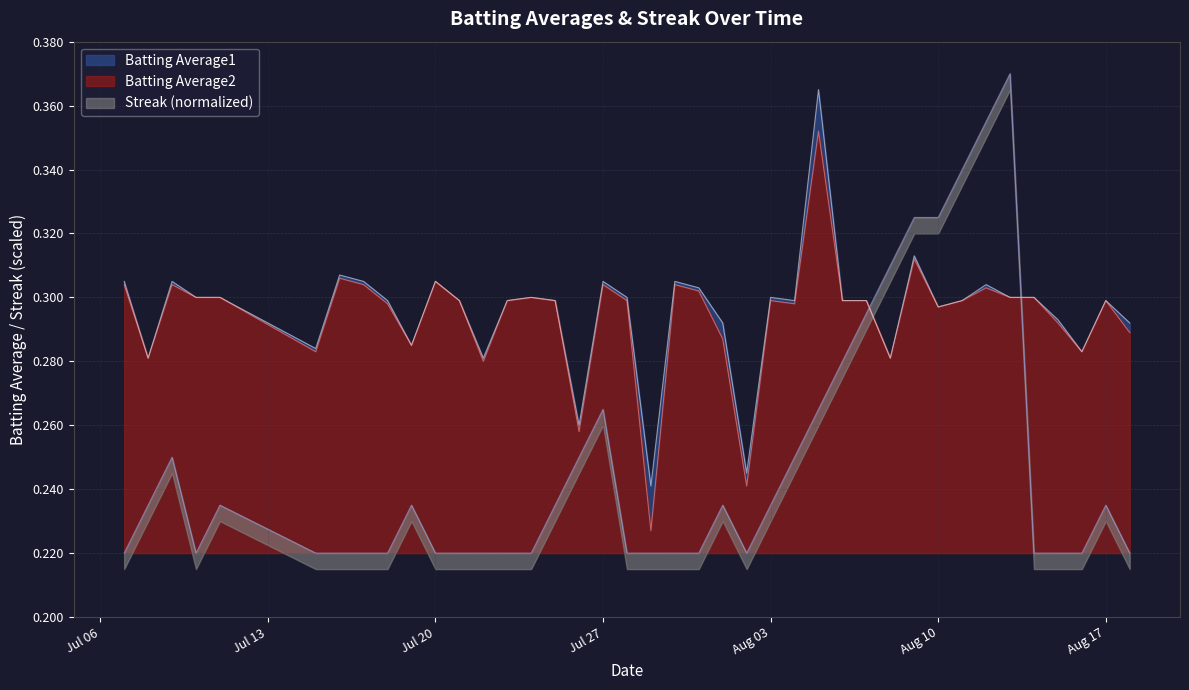

True or false: Streak has more than 1 interior local peaks.

True